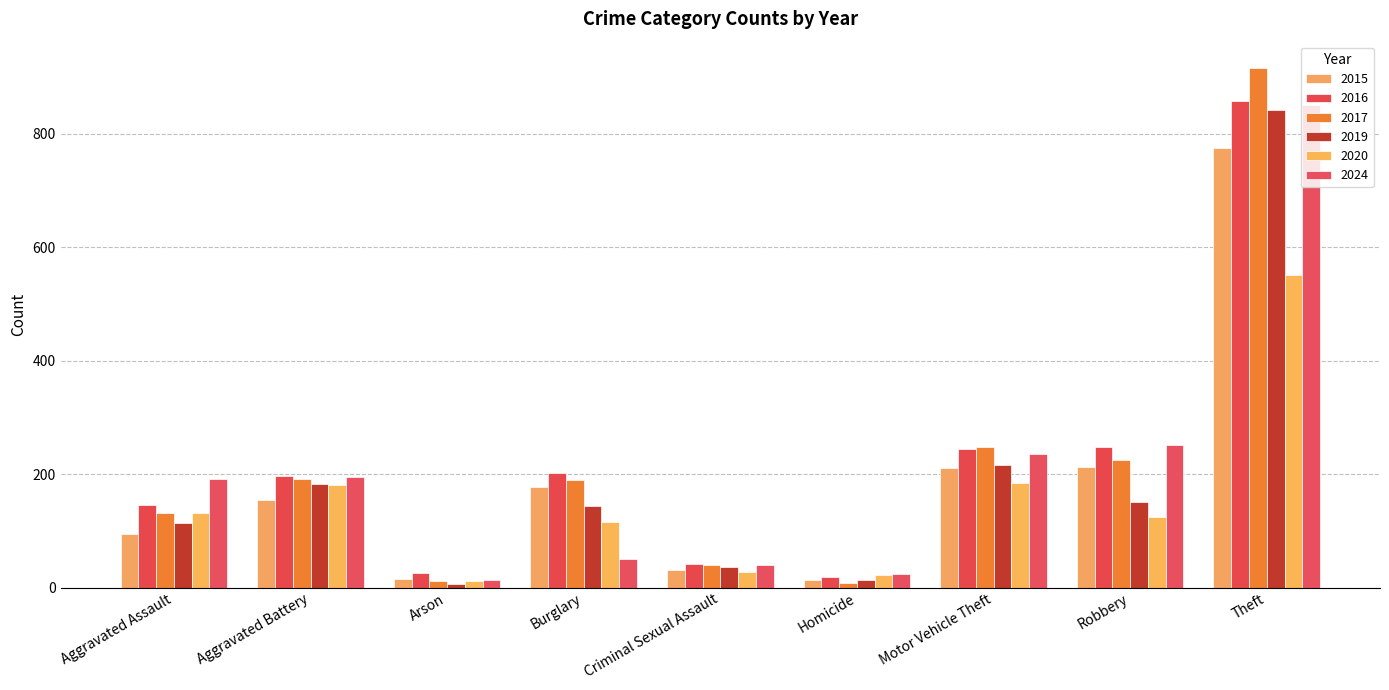

How many groups of bars are there?

9